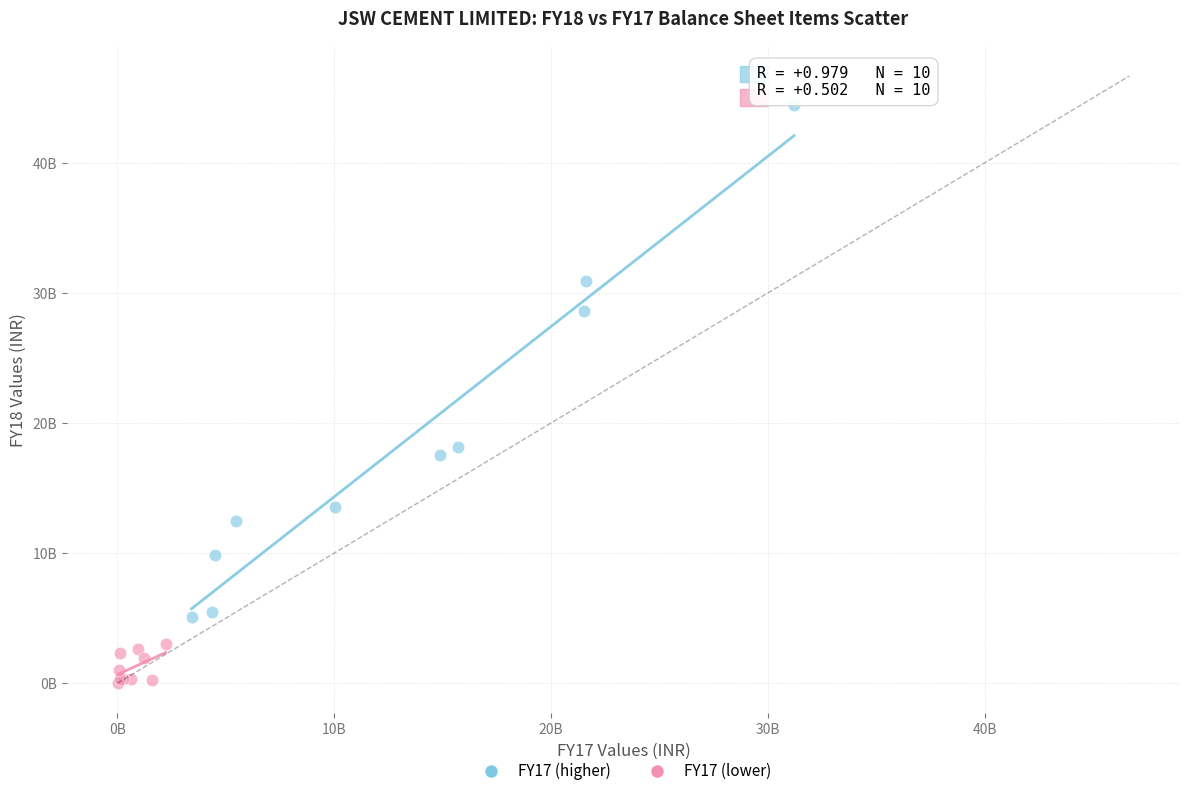

Which series contains the lowest Y value?

FY17 (lower)